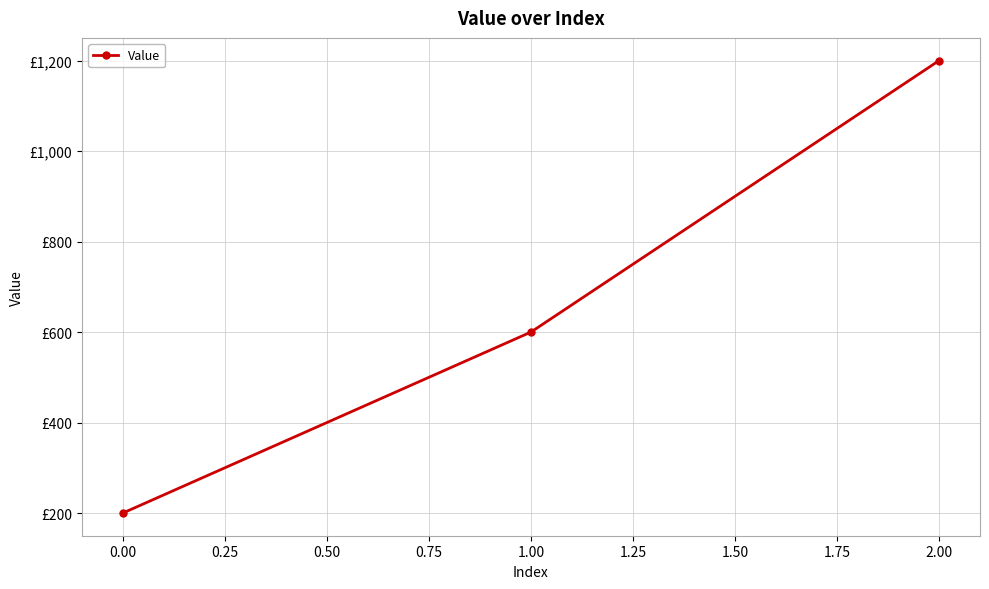

Does the chart have visible grid lines?

Yes